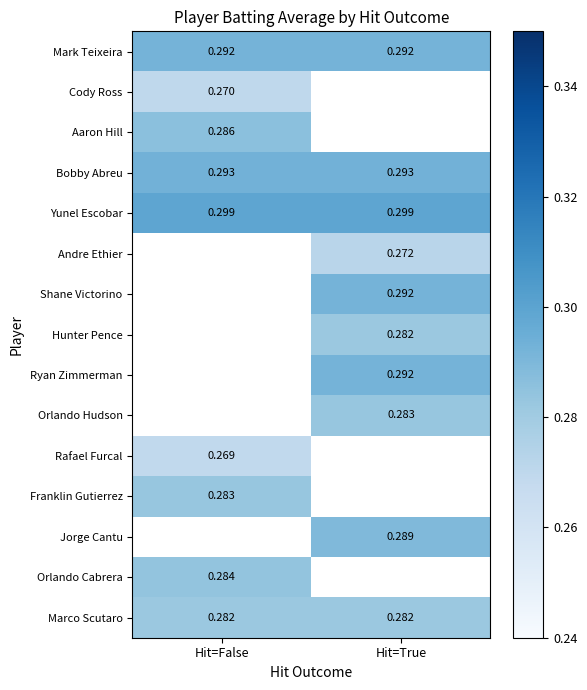

Count the number of categories in the chart.

2